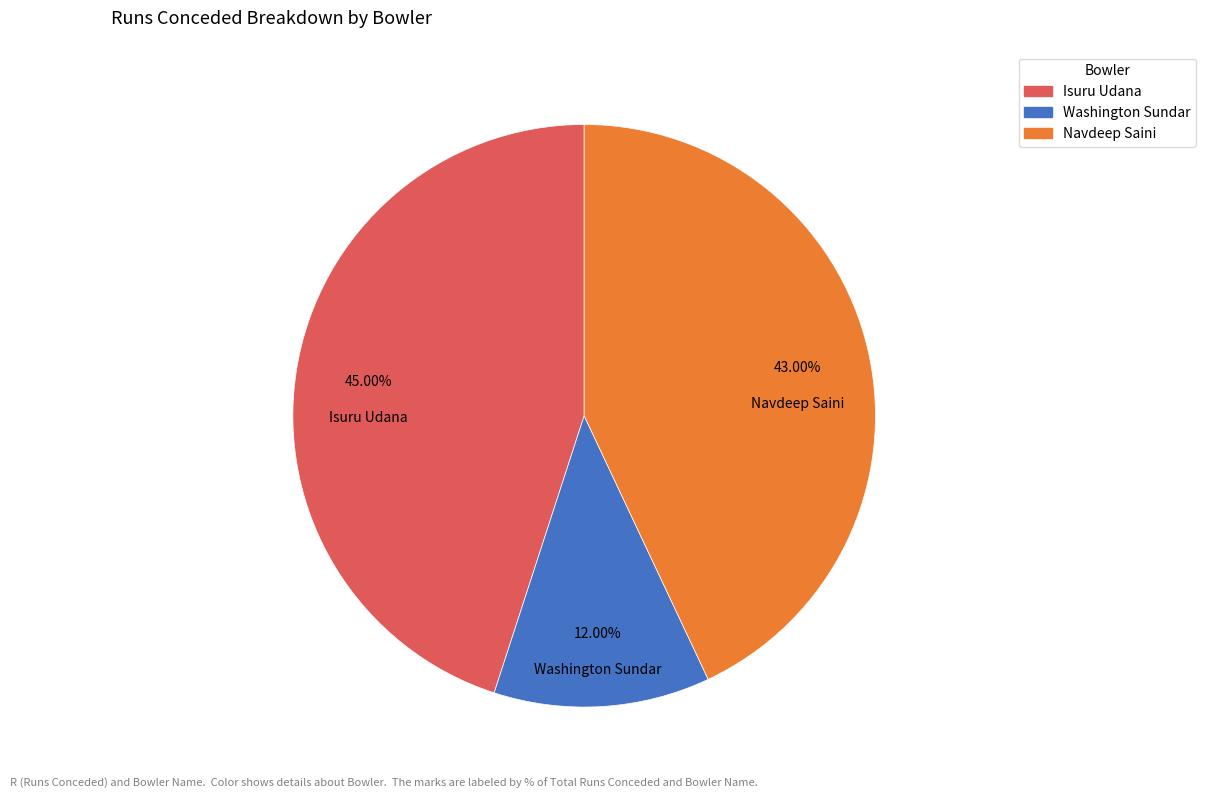

Is it true that Navdeep Saini is 43% of the pie?

True